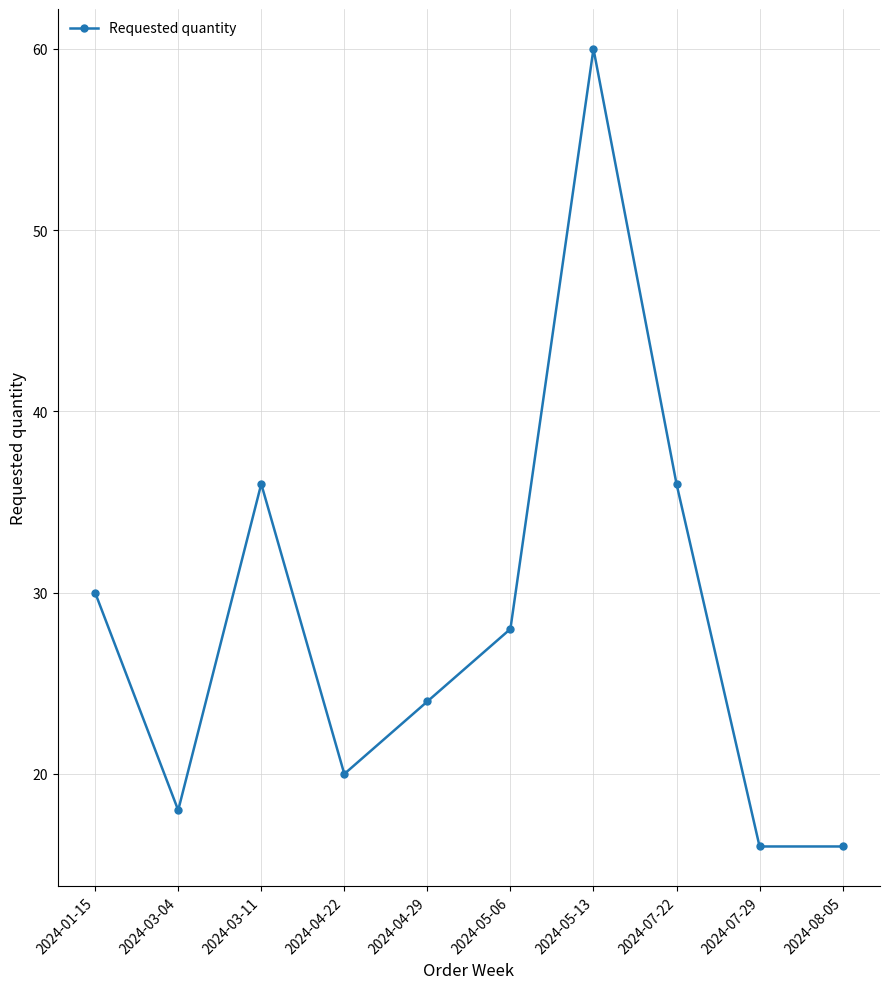

How many lines are shown in the chart?

1